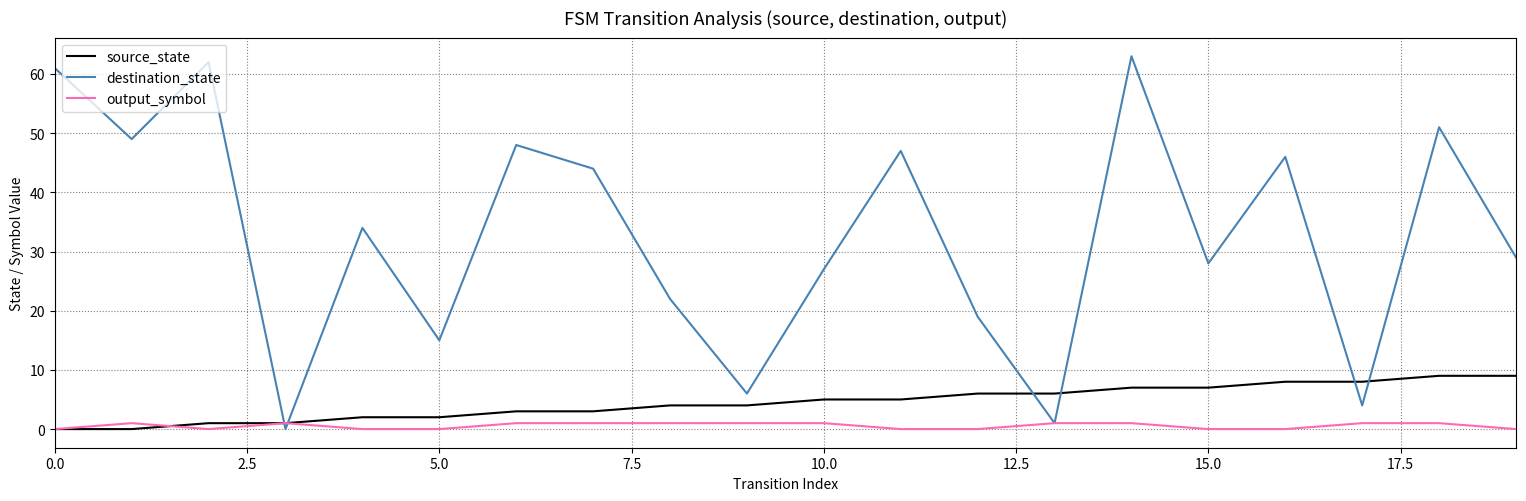

How many interior local peaks does the destination_state series have?

7